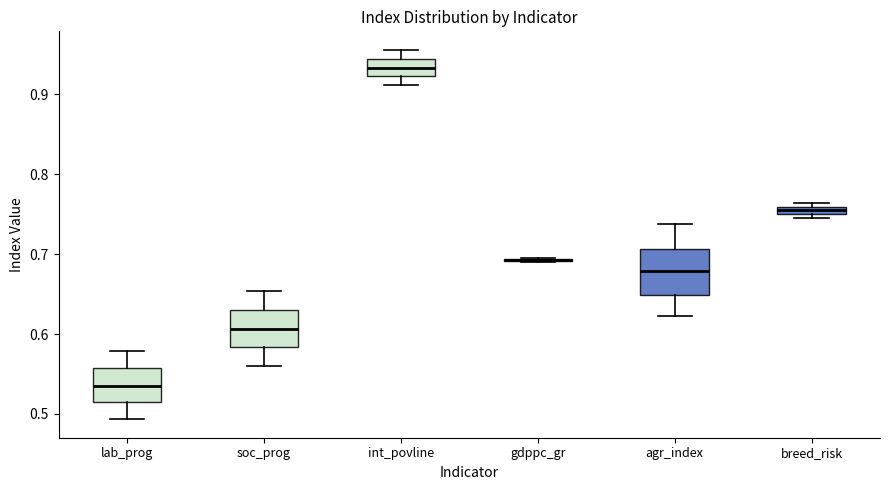

Comparing the boxes themselves (not the whiskers), which one is the tallest?

agr_index